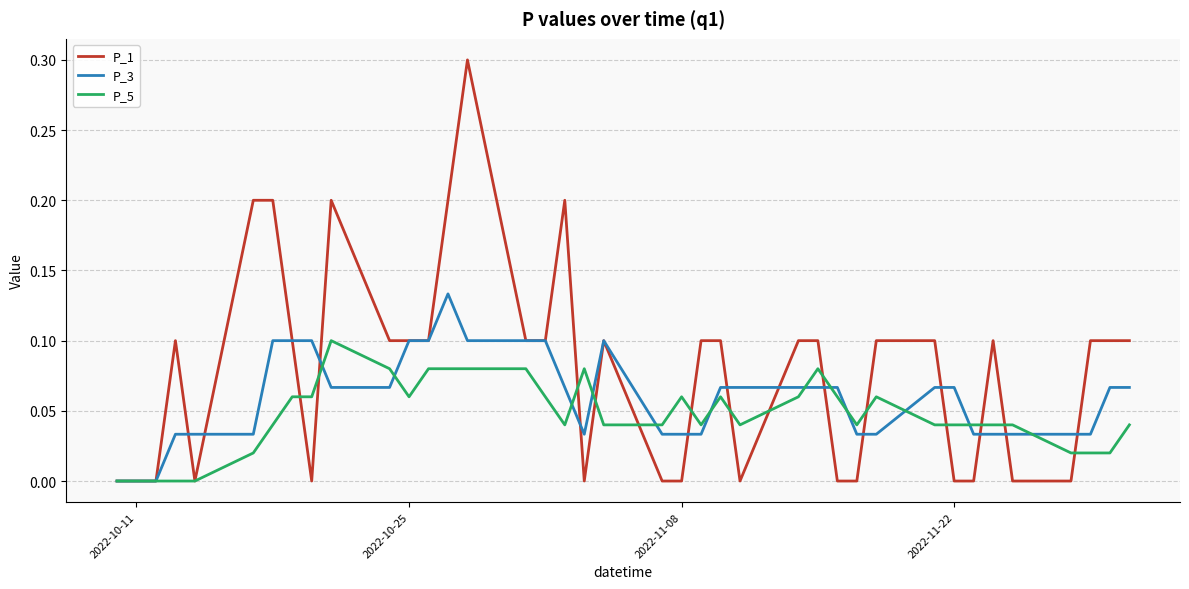

Which series has the widest spread of values?

P_1